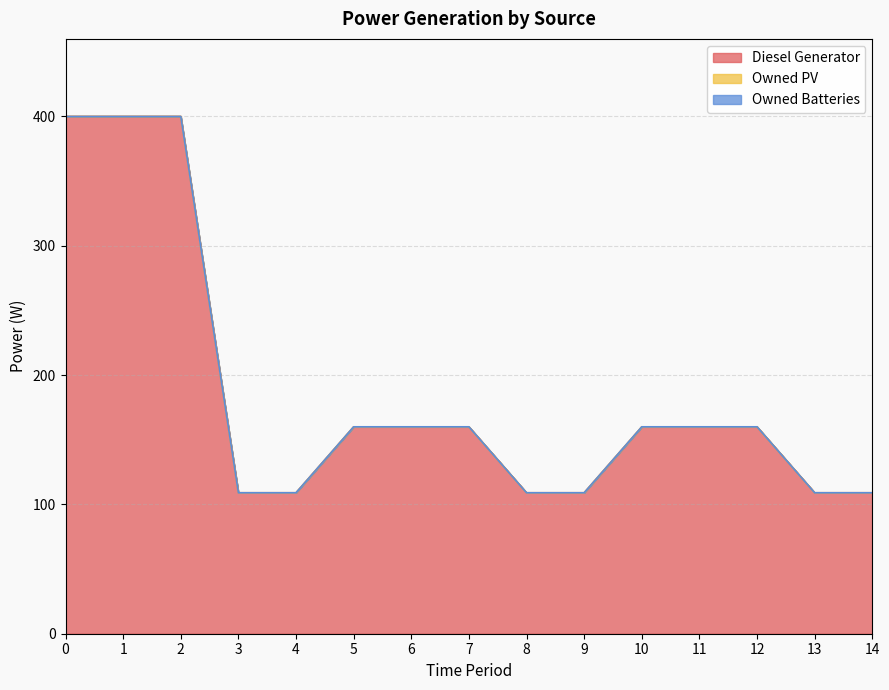

What is the greatest value displayed?

400